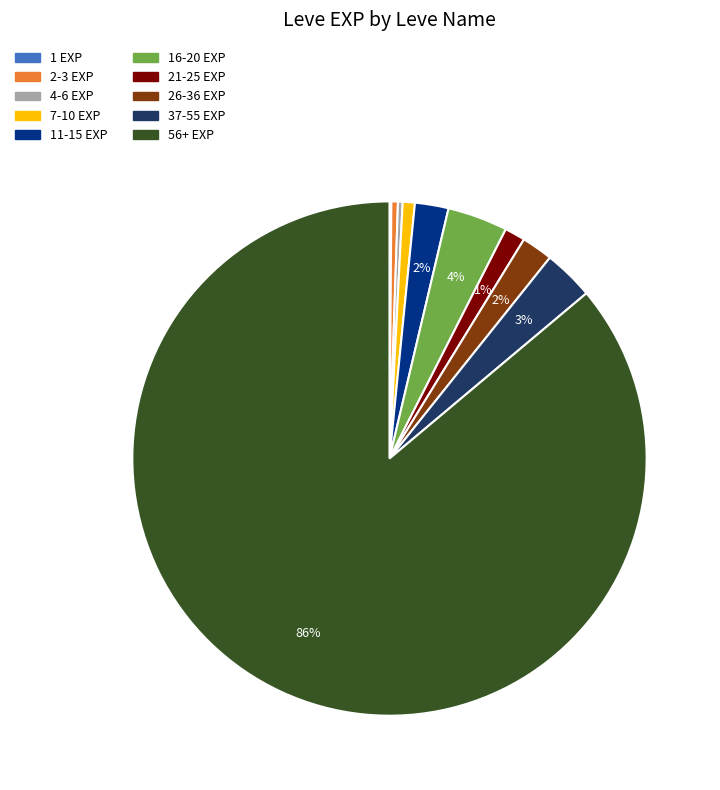

Does 56+ EXP represent more than half of the total?

Yes